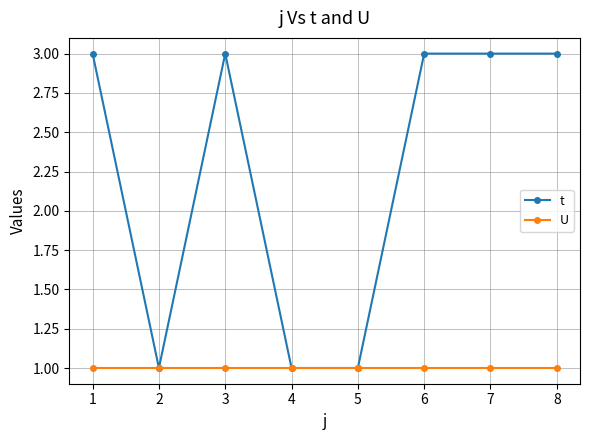

What is the value of the t point at the 3rd from the left?

3